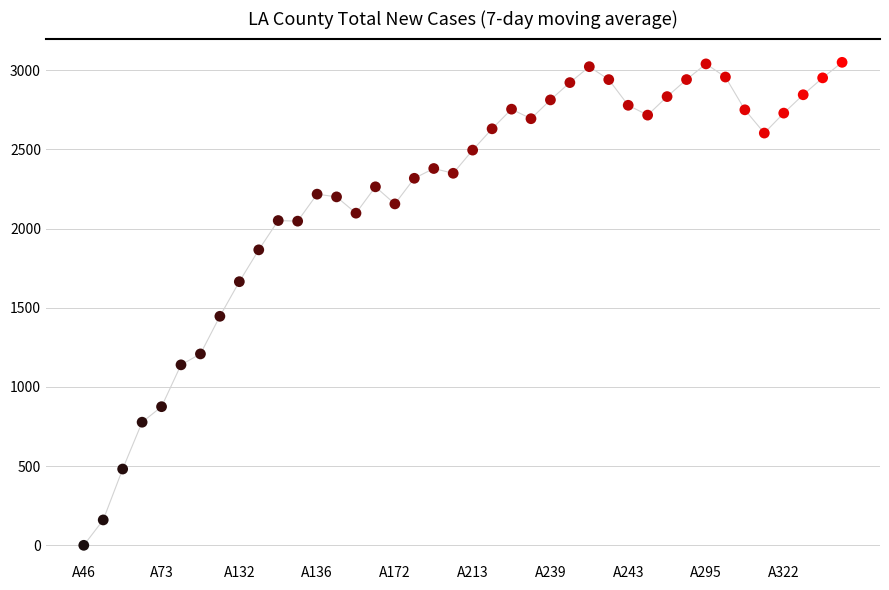

What is the range of Y values (max minus min)?

3050.0